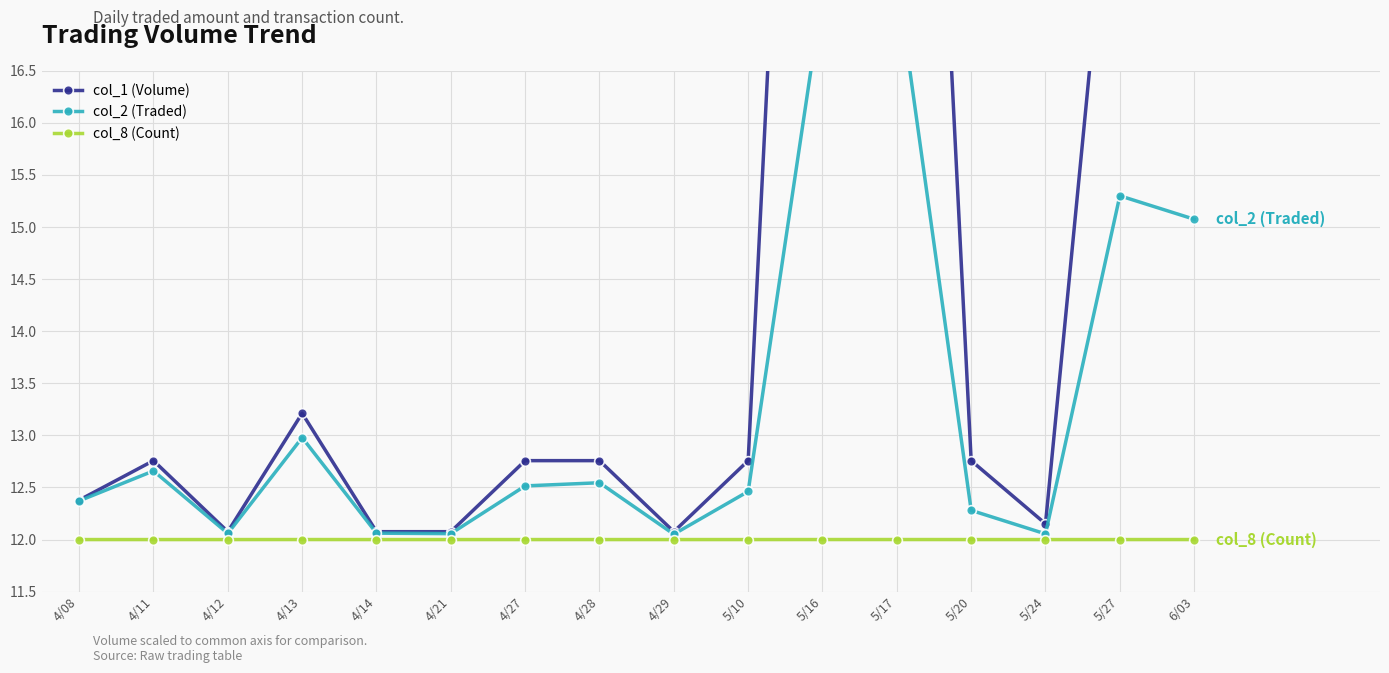

True or false: col_1 (Volume) and col_8 (Count) cross at least once.

False